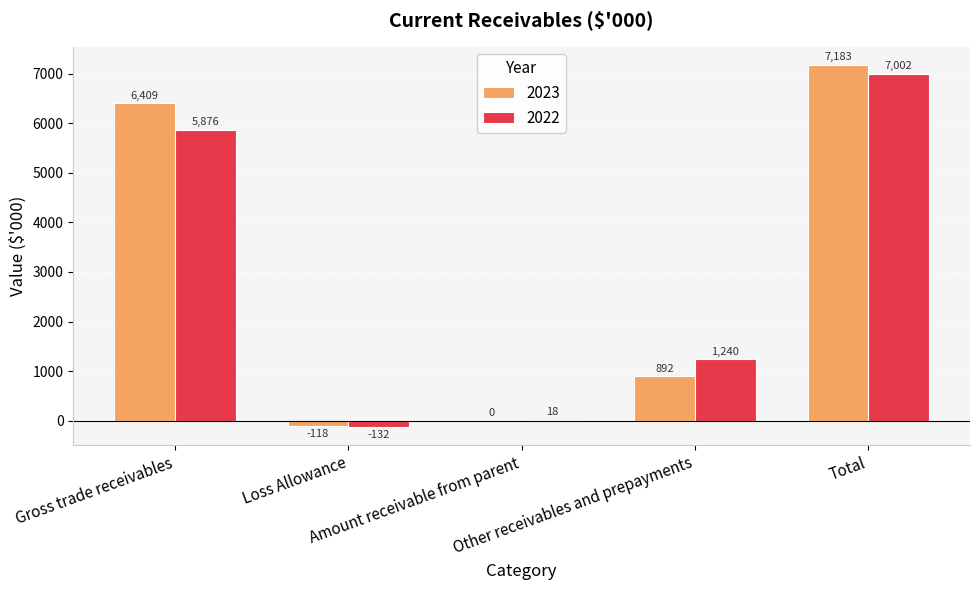

What are all the series names shown in the legend?

2023, 2022